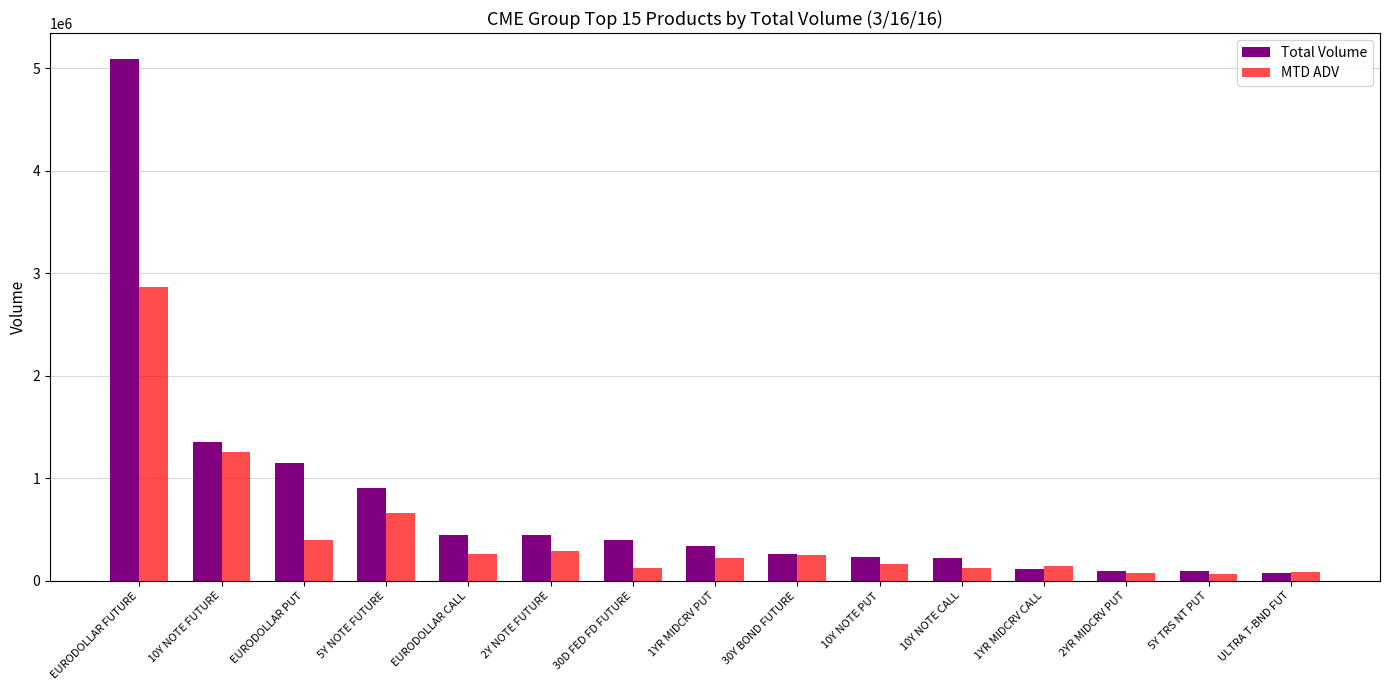

What are all the series names shown in the legend?

Total Volume, MTD ADV